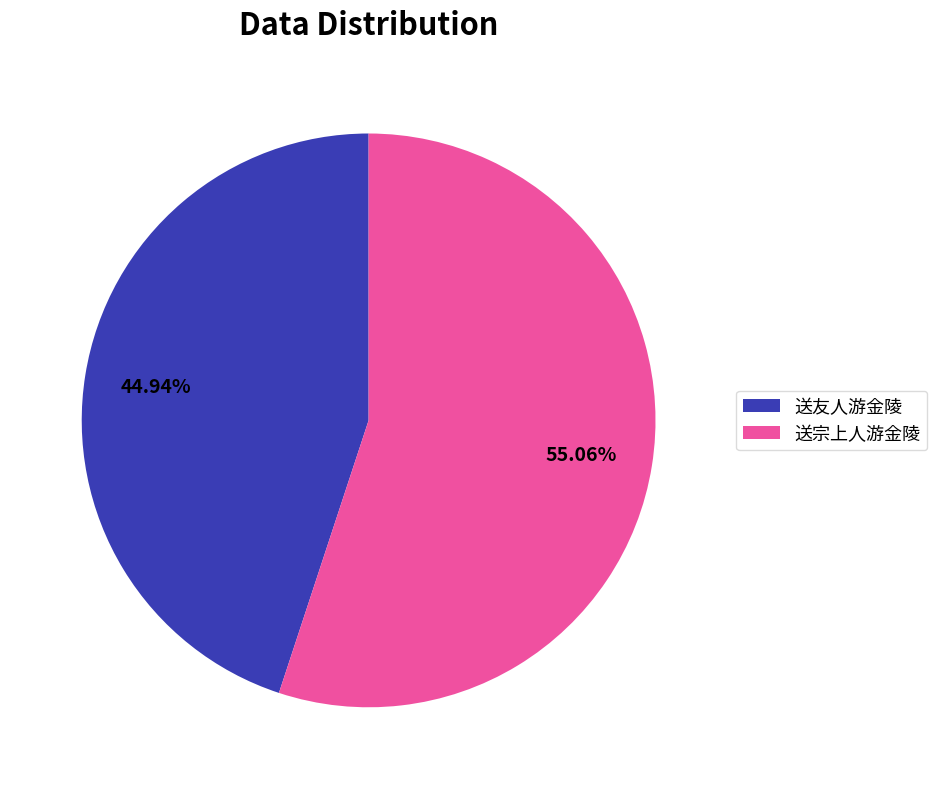

Approximately how many times larger is the value at 送友人游金陵 compared to 送宗上人游金陵?

0.8